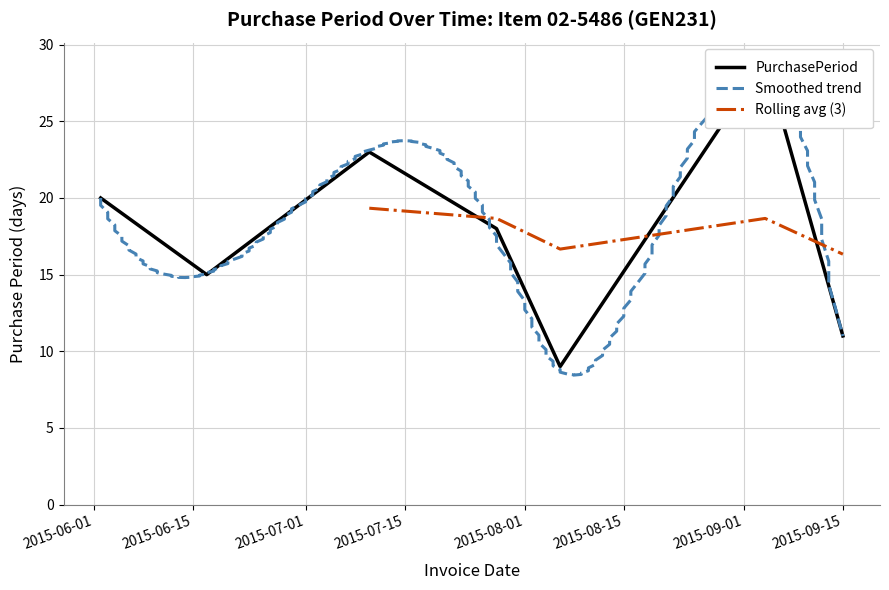

How many data points does each series have?

7